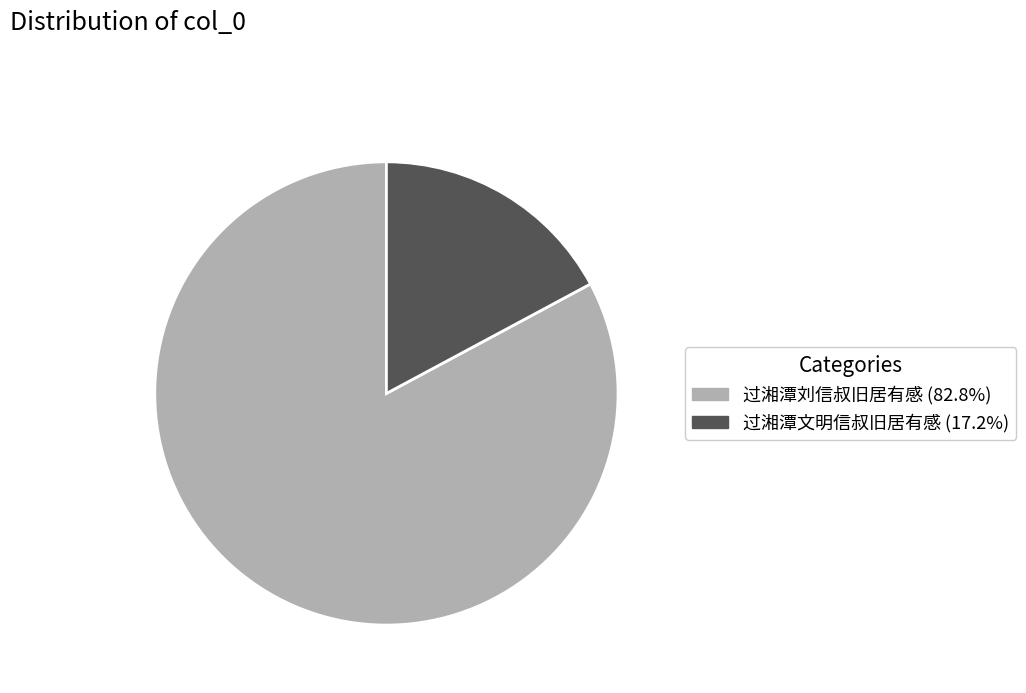

Which slice is the smallest?

过湘潭文明信叔旧居有感